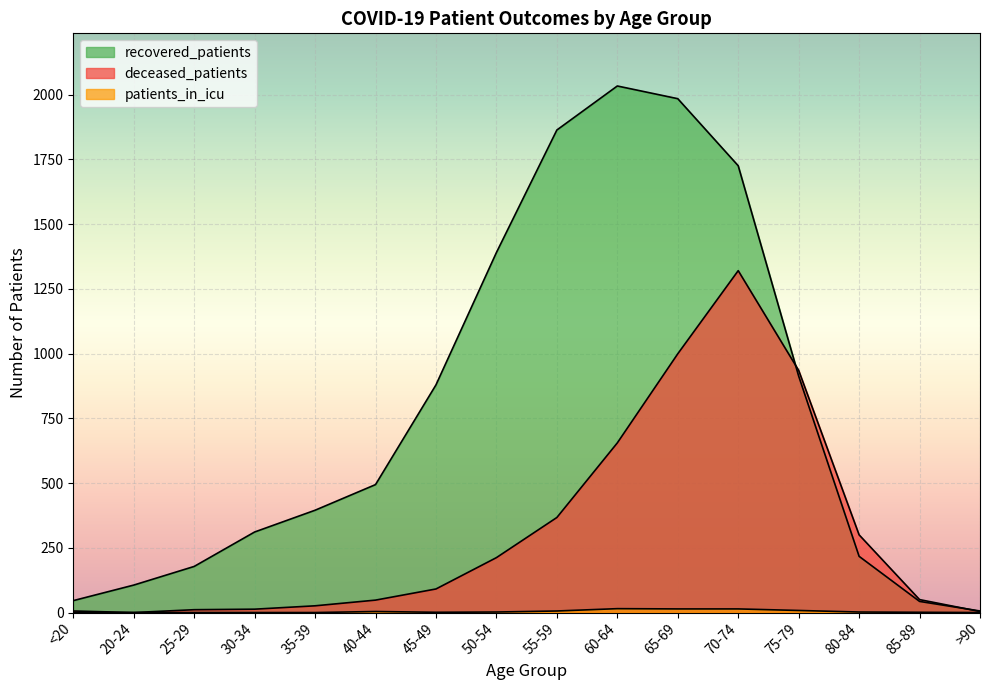

Which has a higher value, 20-24 or 35-39?

35-39